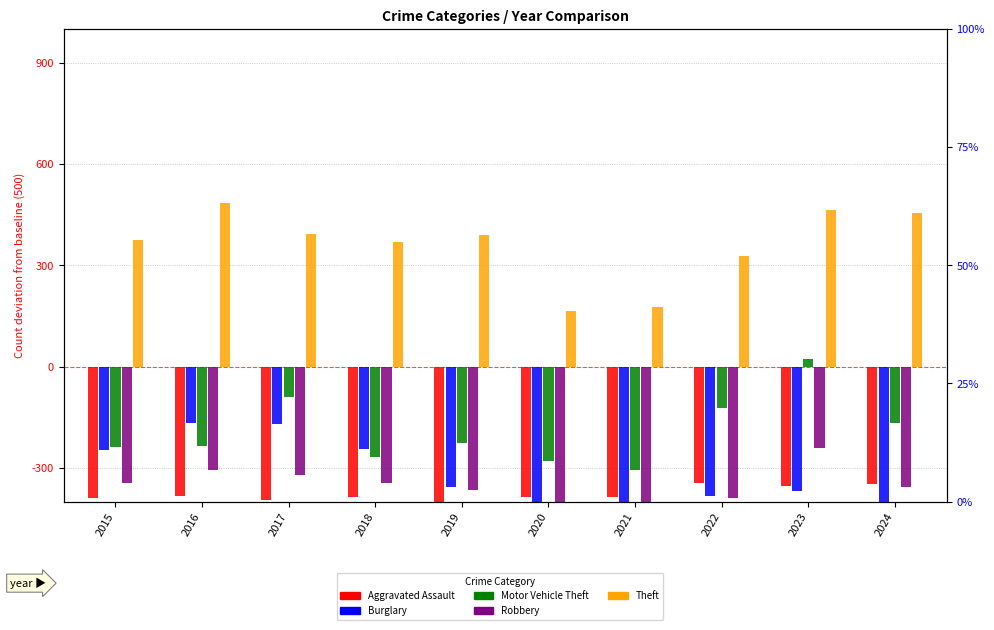

How many negative values does the Motor Vehicle Theft series have?

9